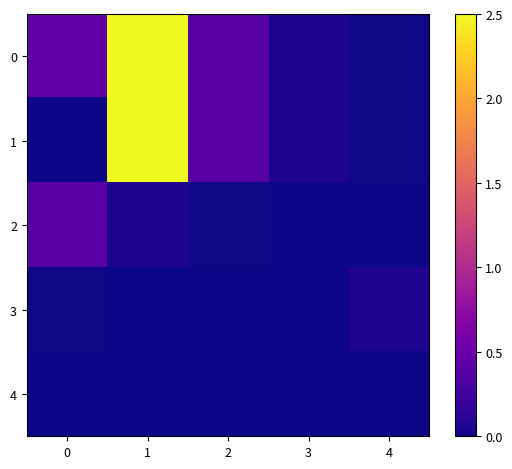

Between 2 and 1, which is larger?

1